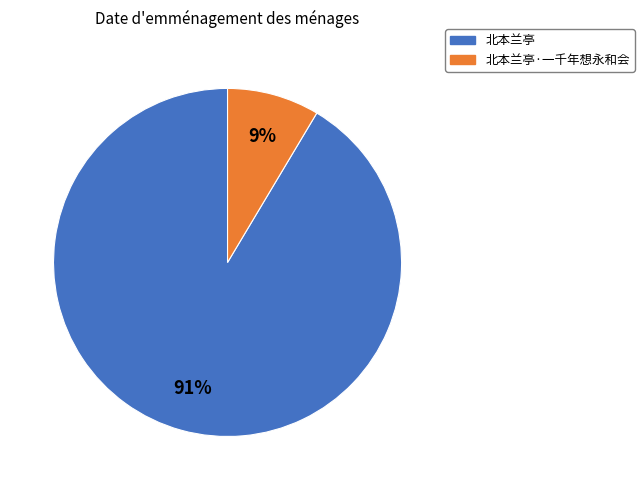

Rank the categories by value from lowest to highest.

北本兰亭·一千年想永和会, 北本兰亭